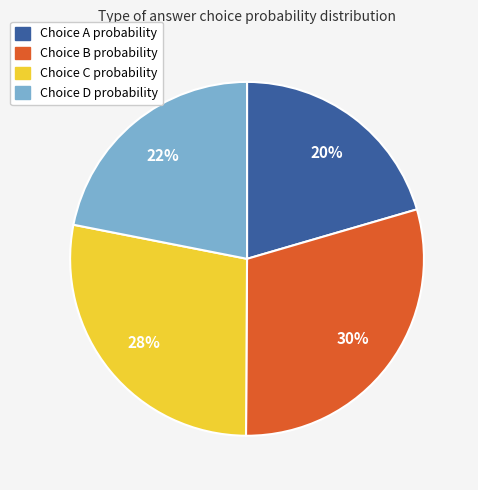

Is there any slice that represents more than half of the pie?

No